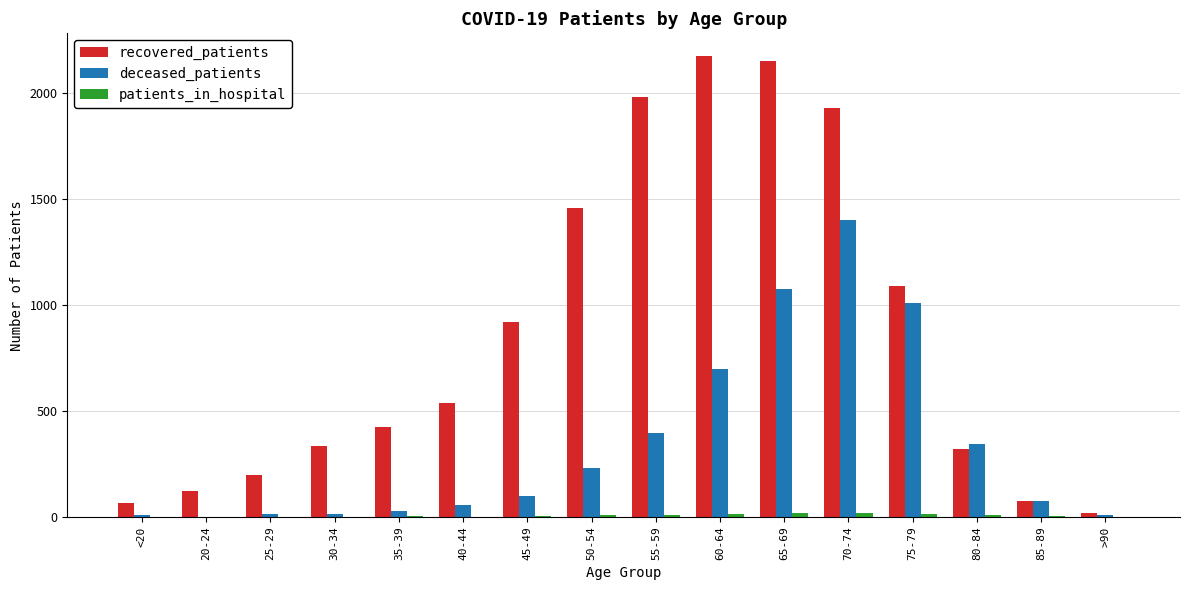

What is the highest value of the deceased_patients series?

1400